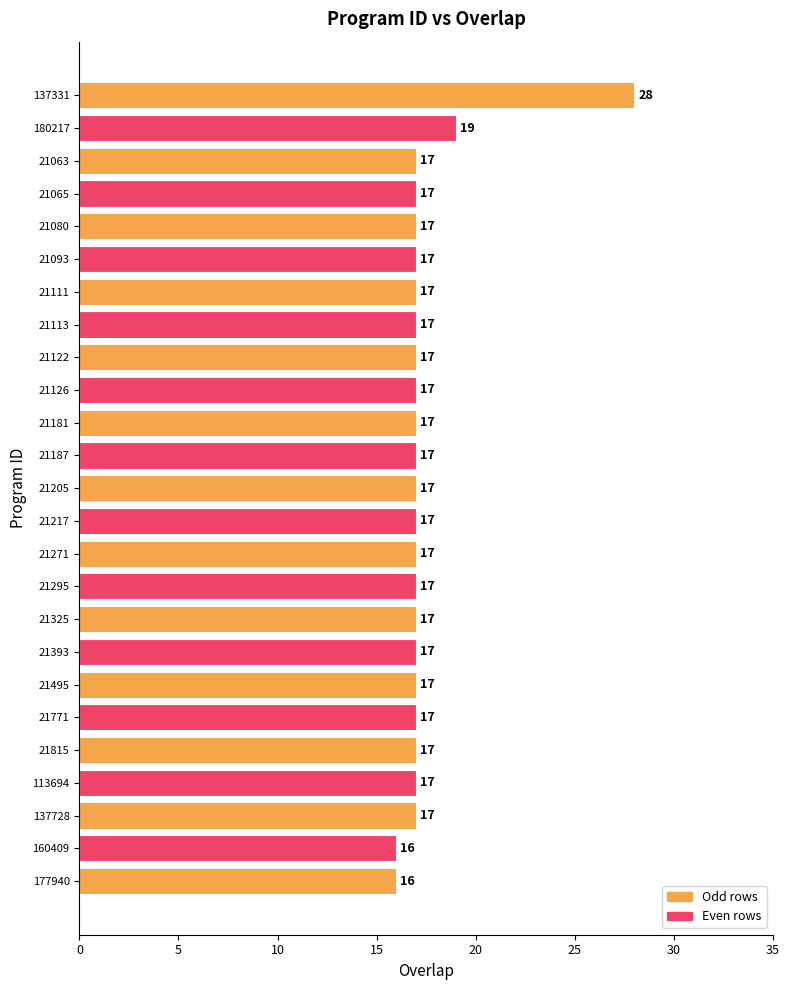

Approximately how many times larger is the value at 21187 compared to 21495?

1.0